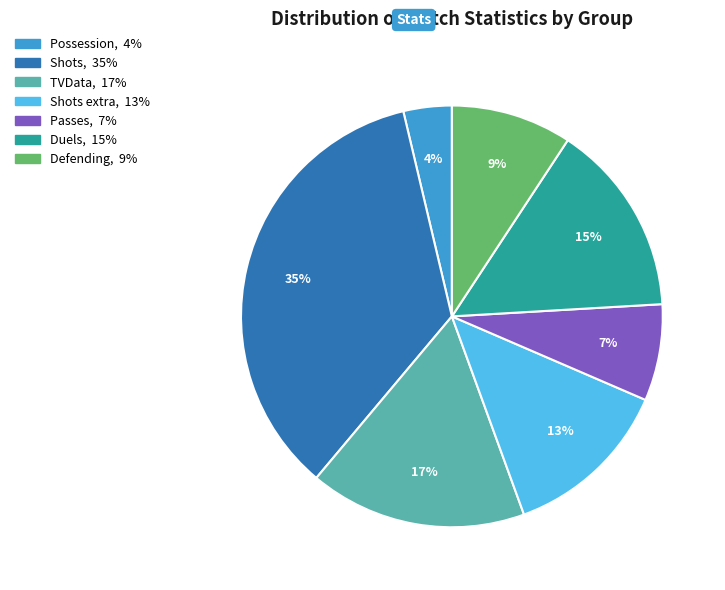

Does any single category account for the majority?

No